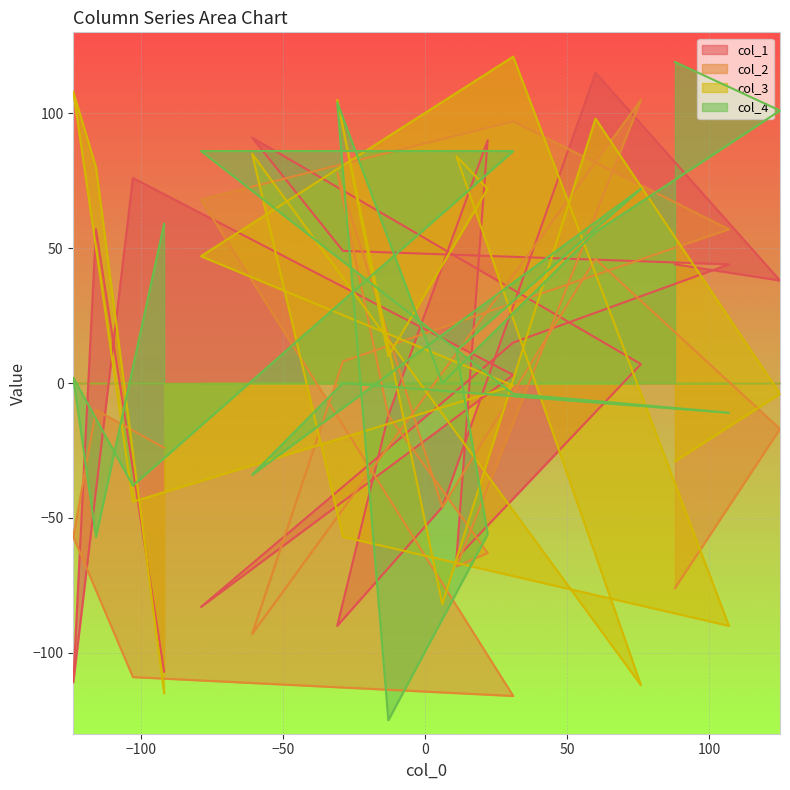

Which series has the largest total across all categories?

col_4